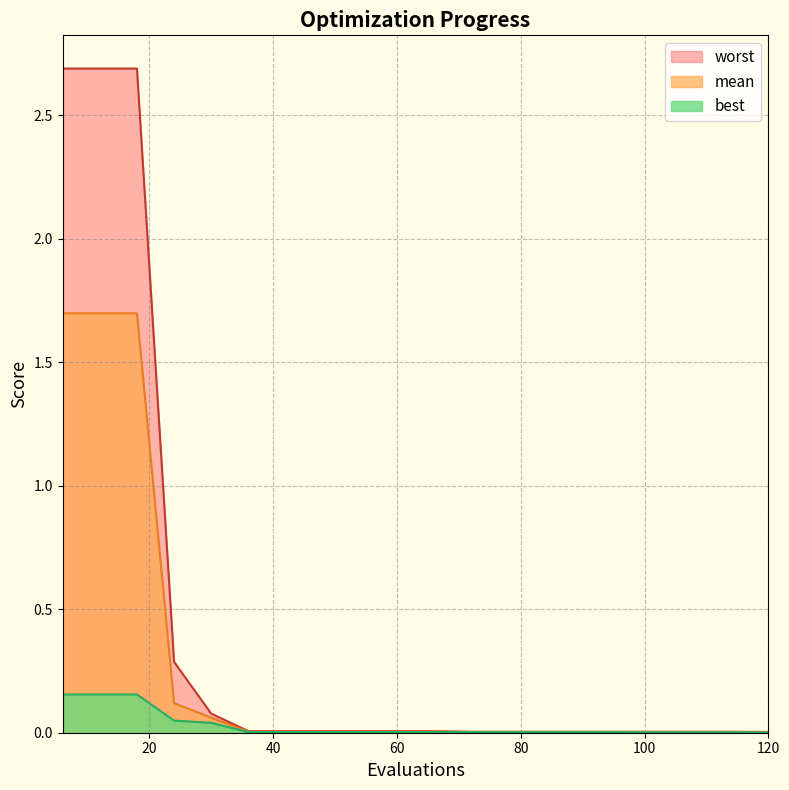

Is it true that worst equals 0.0 at 60?

False